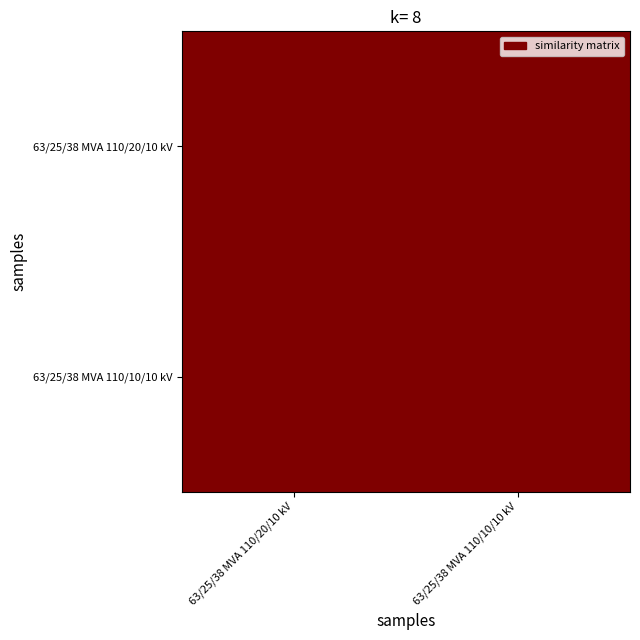

Between 63/25/38 MVA 110/20/10 kV and 63/25/38 MVA 110/10/10 kV, which is larger?

63/25/38 MVA 110/20/10 kV